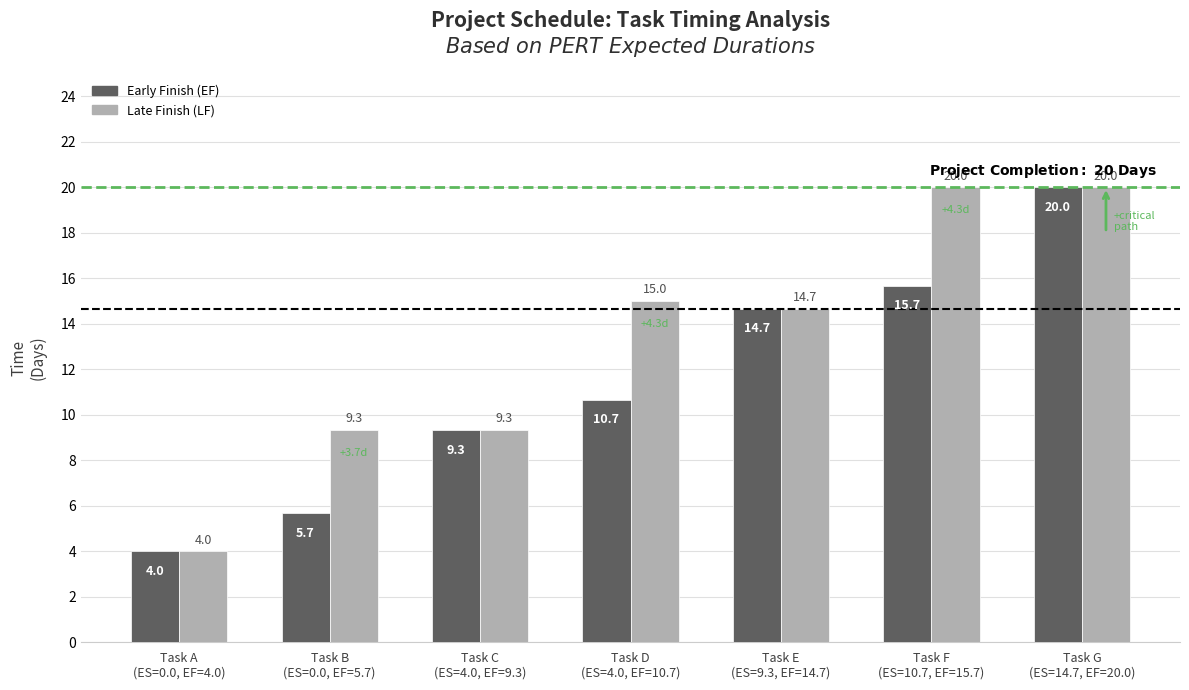

What are all the series names shown in the legend?

Early Finish (EF), Late Finish (LF)